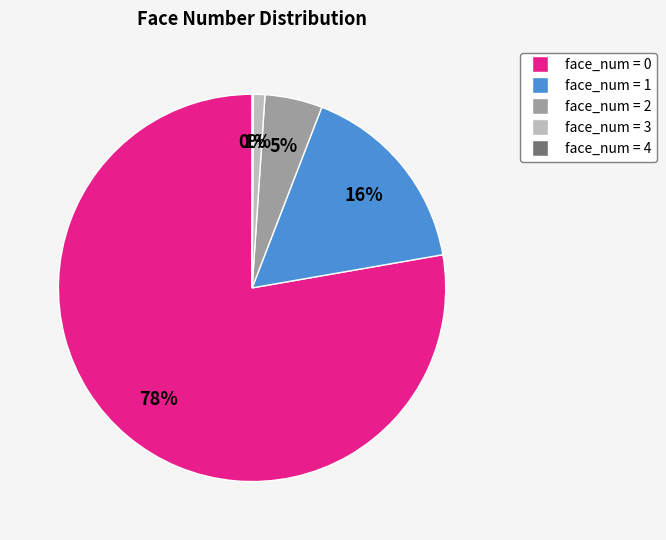

Is there a majority slice in this chart?

Yes